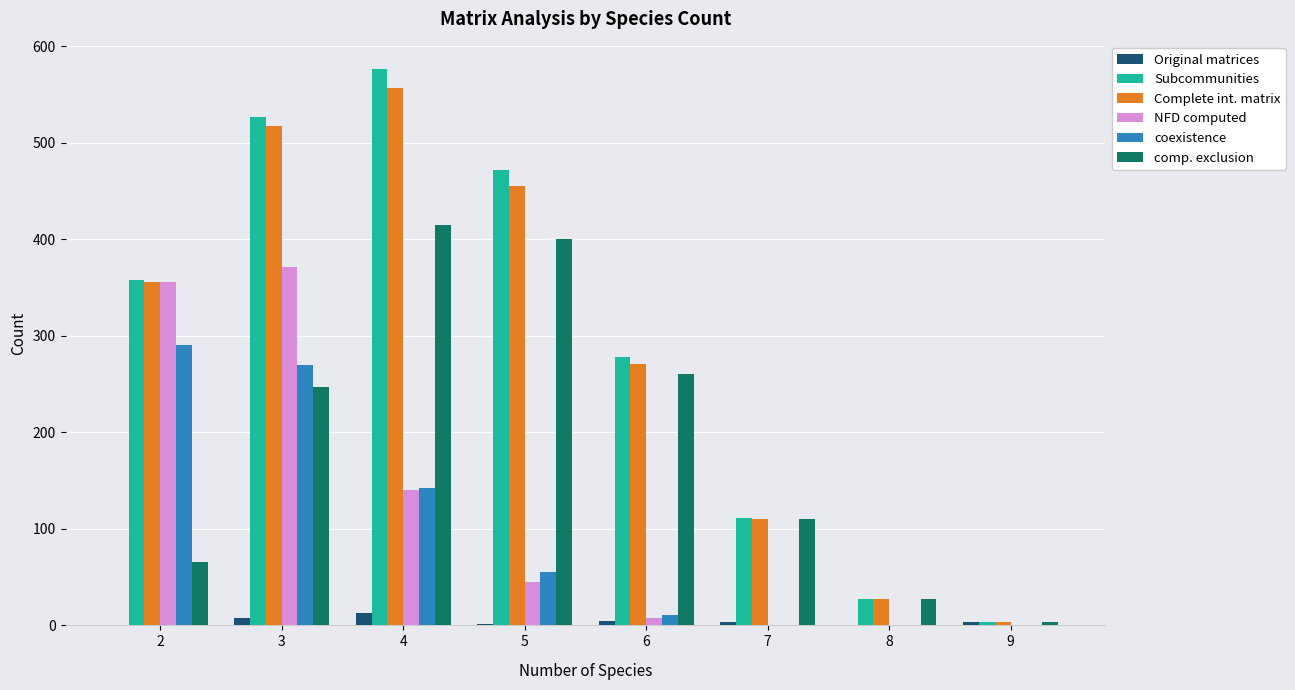

Are the bars grouped side by side (vs. stacked)?

Yes